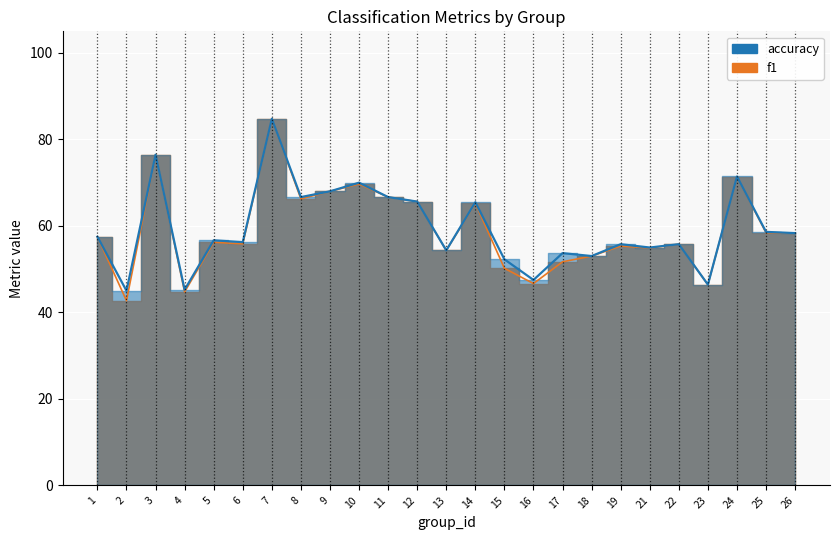

How many lines are shown in the chart?

2